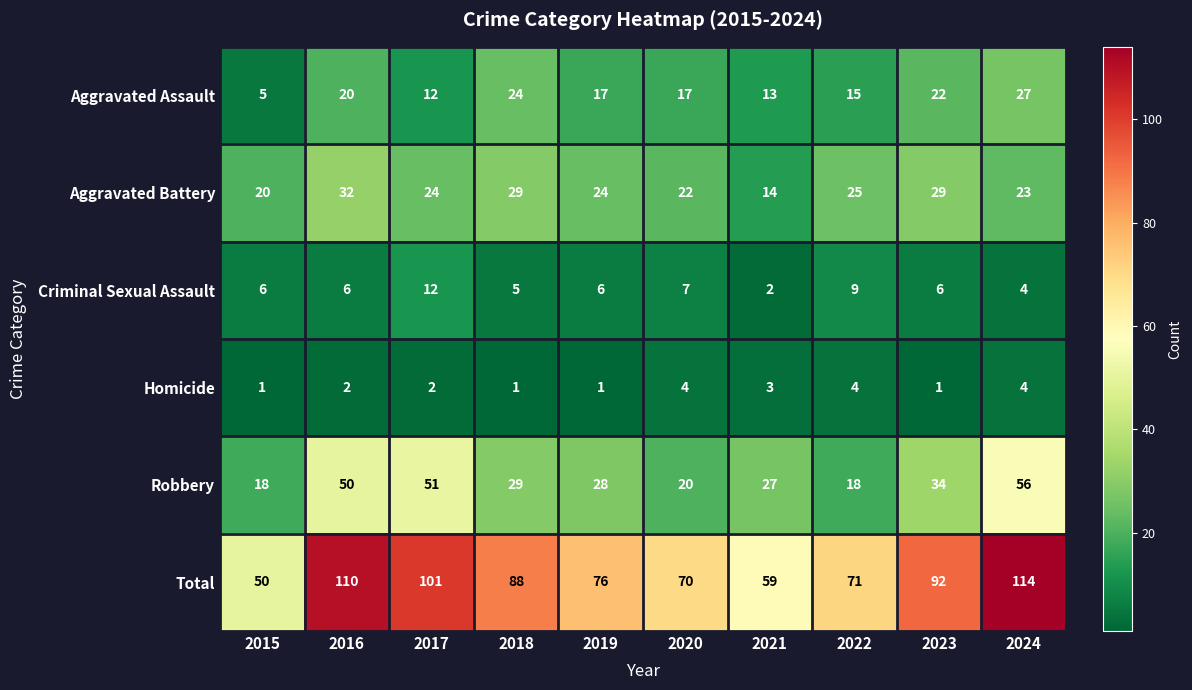

Count the Homicide values in the range 1 to 4.

10